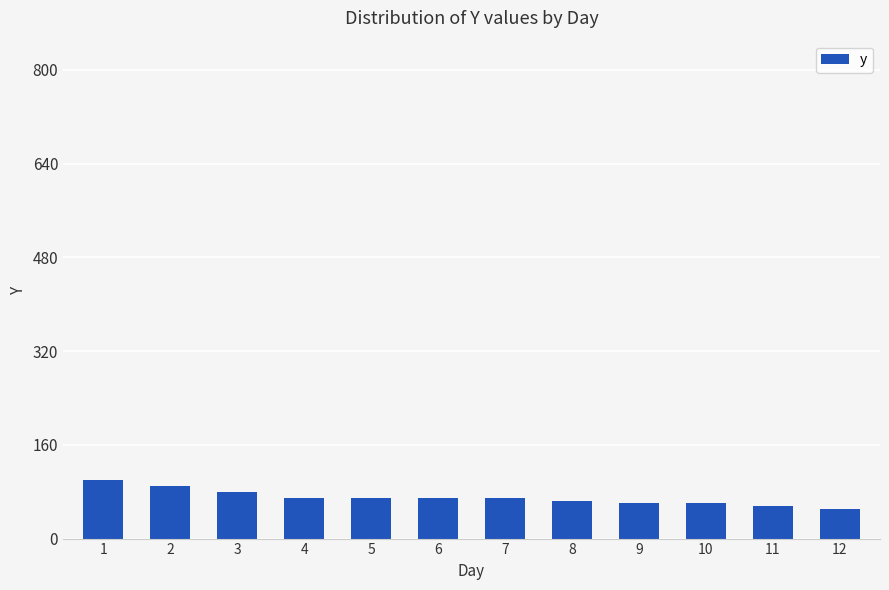

Is it true that the value at 6 is 29?

False